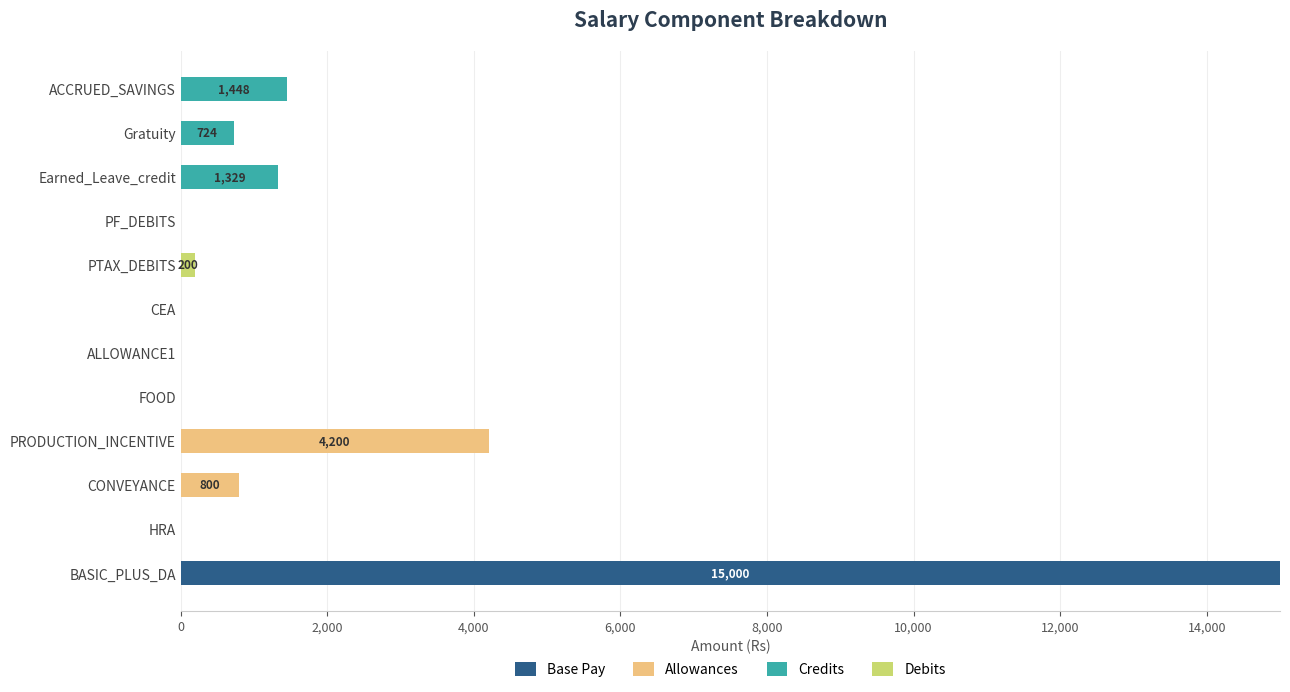

Is it true that Base Pay equals -7210 at PTAX_DEBITS?

False